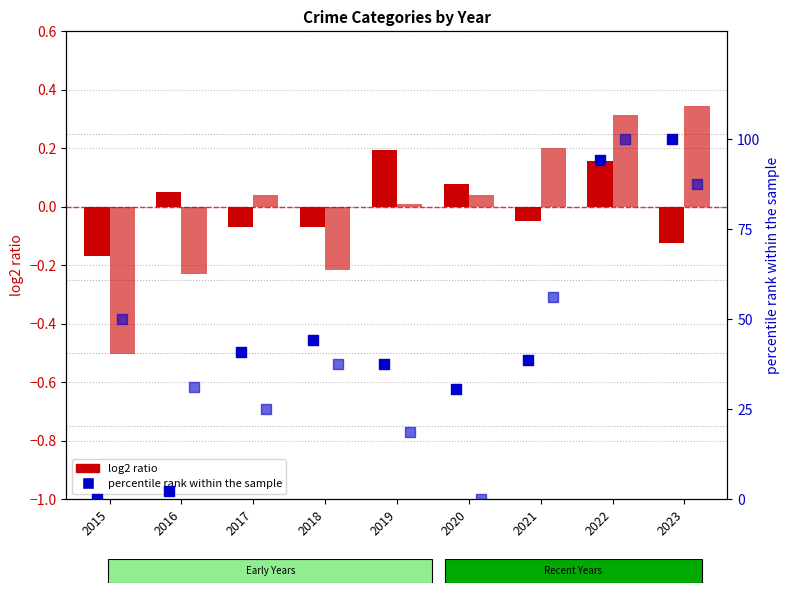

What is the total value across all series at 2022?

194.8